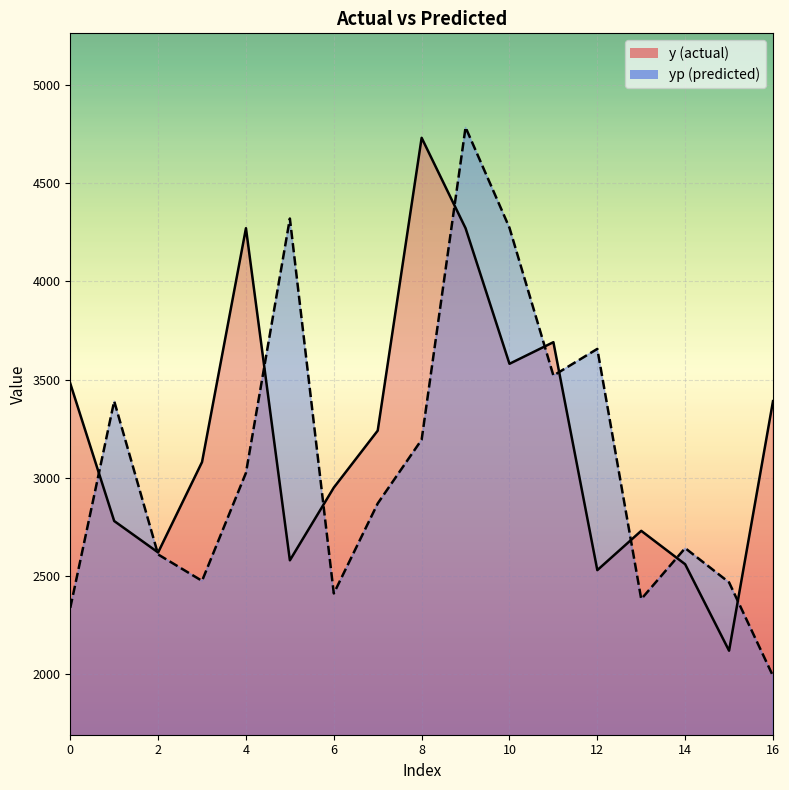

What is the difference between the maximum and minimum values in the y series?

2610.0